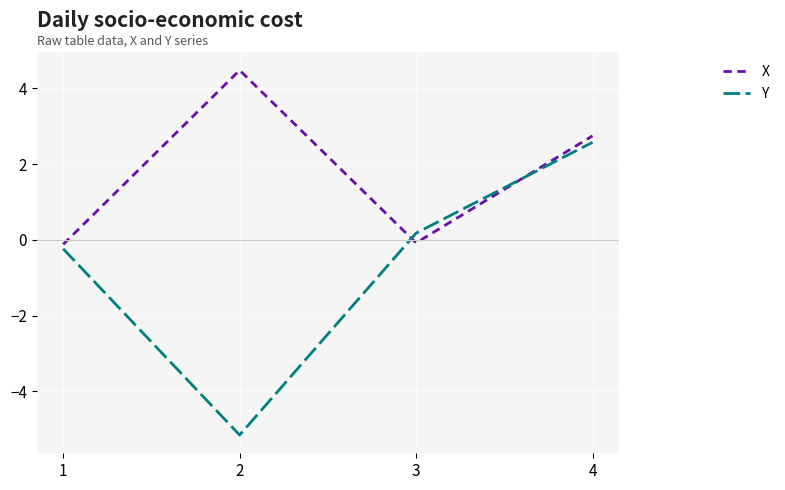

The Y series shows -5.2 at 2. True or false?

True